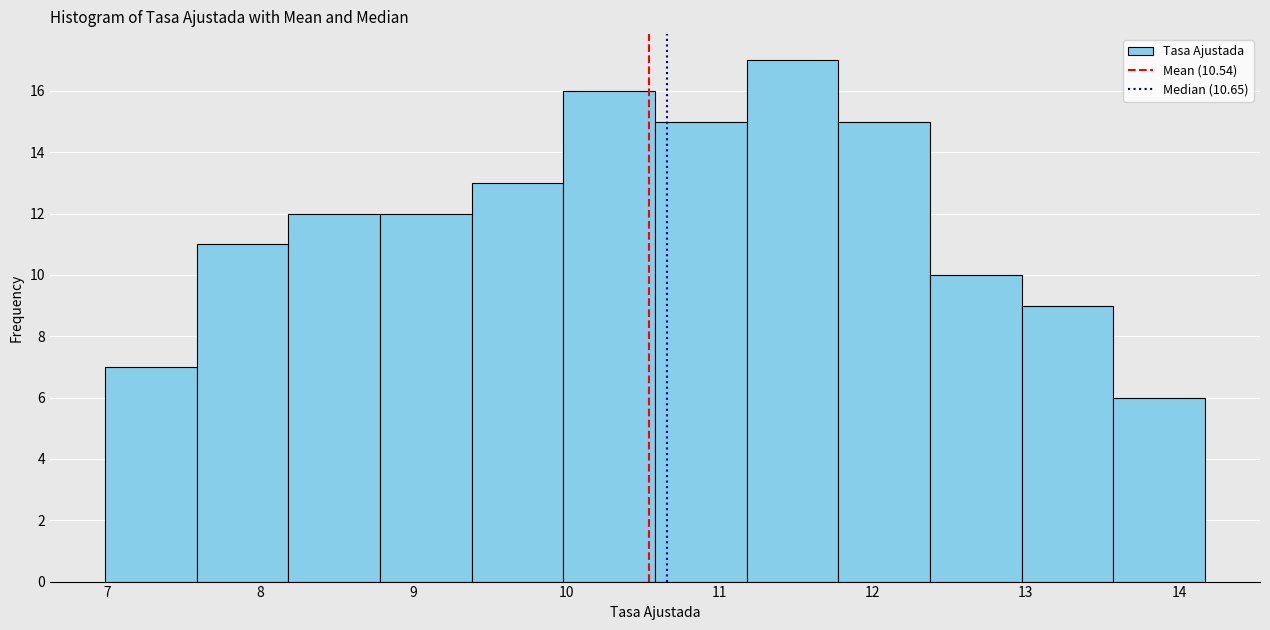

Reading left to right, list every bar in this chart as the range it spans on the x-axis followed by its height. Neither the bar edges nor the heights are printed on the chart, so give them approximately, as read against the axes.

7.0 to 7.6: 7
7.6 to 8.2: 11
8.2 to 8.8: 12
8.8 to 9.4: 12
9.4 to 10.0: 13
10.0 to 10.6: 16
10.6 to 11.2: 15
11.2 to 11.8: 17
11.8 to 12.4: 15
12.4 to 13.0: 10
13.0 to 13.6: 9
13.6 to 14.2: 6